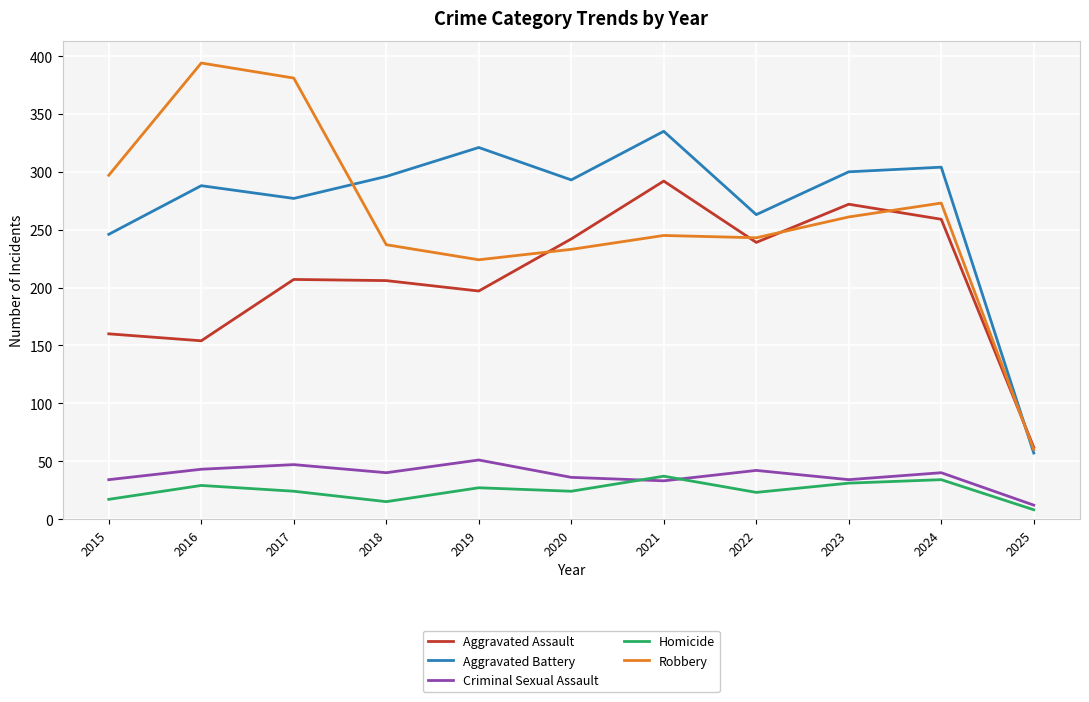

Which series changed the most between 2018 and 2020?

Aggravated Assault